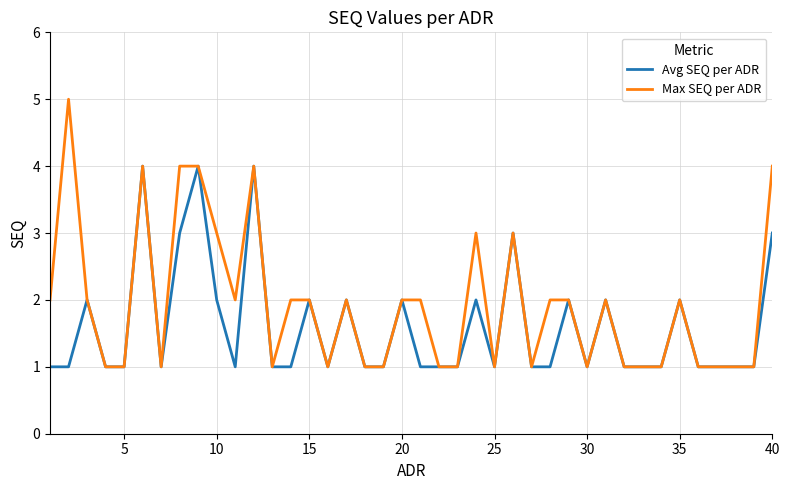

List the series in order of their peak value, lowest first.

Avg SEQ per ADR, Max SEQ per ADR